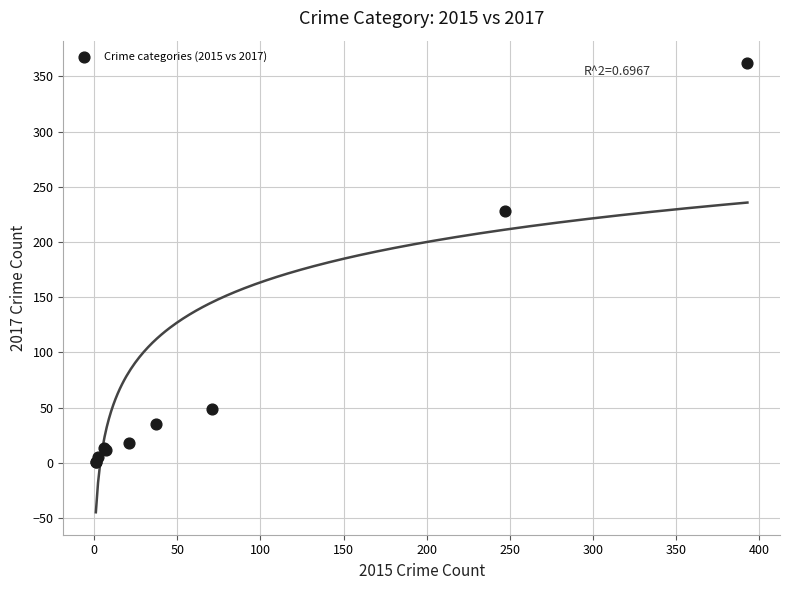

What Y value in the scatter plot is closest to 181?

228